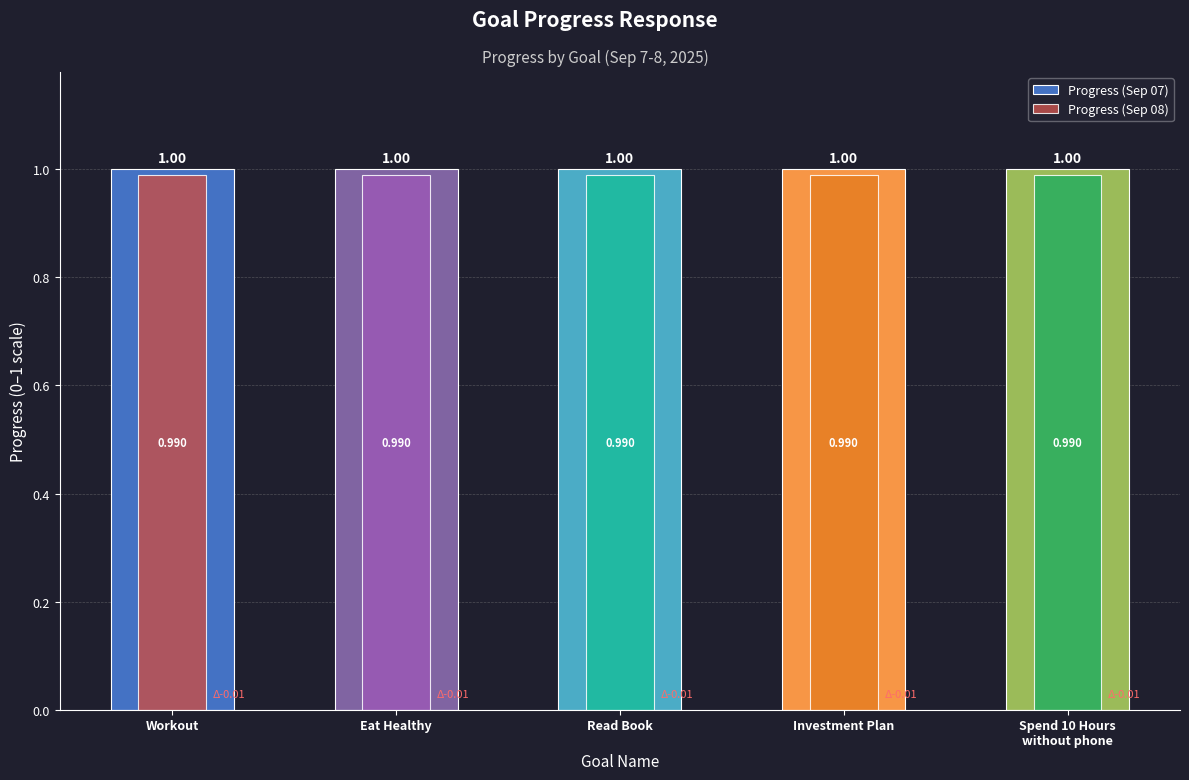

The Progress (Sep 08) series shows 0.3 at Spend 10 Hours
without phone. True or false?

False